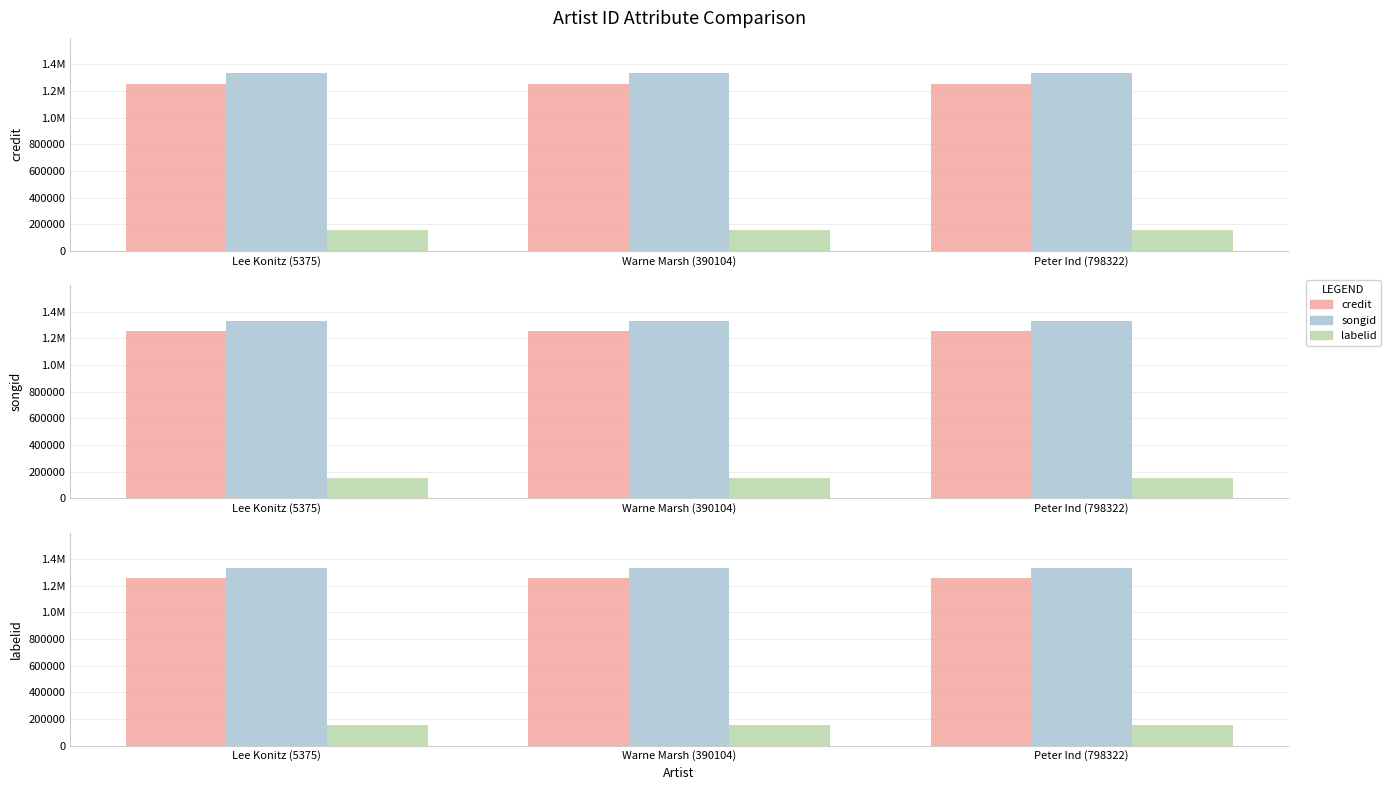

The value of credit at Peter Ind (798322) is 1253936. True or false?

True